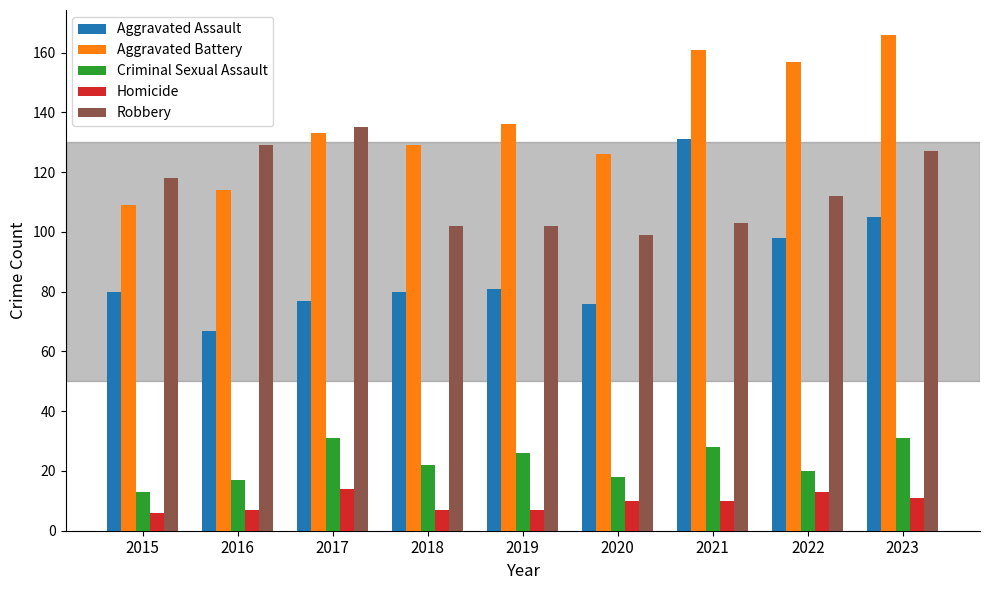

At how many categories does at least one series exceed 148?

3